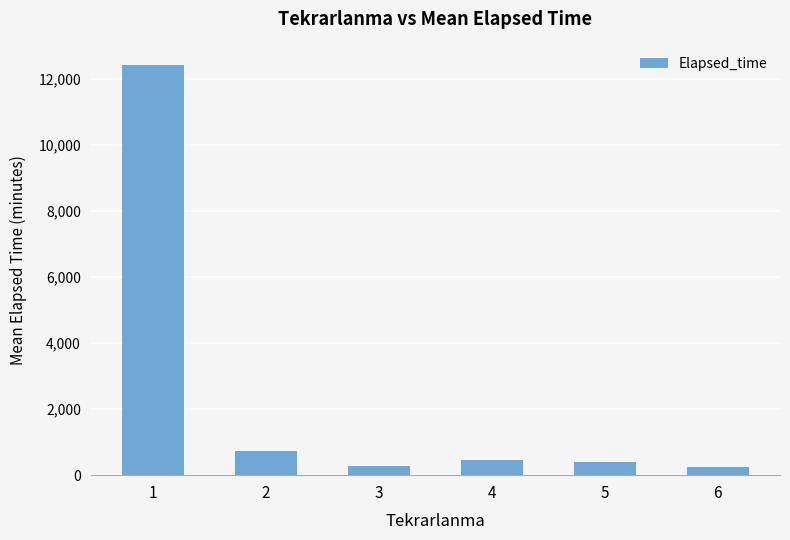

What is the difference between the values at 5 and 3?

105.8